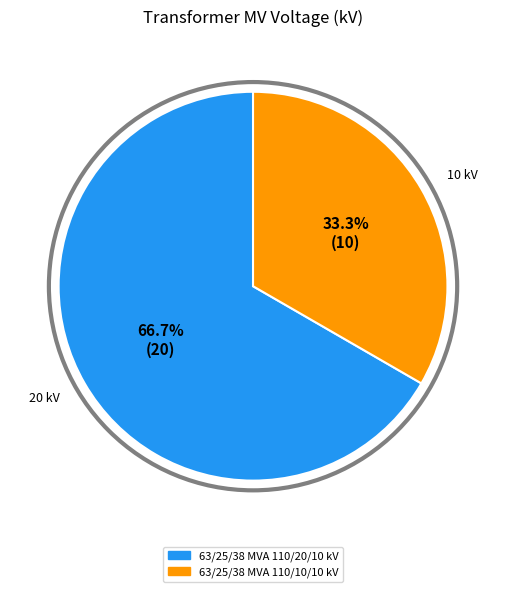

Between 63/25/38 MVA 110/20/10 kV and 63/25/38 MVA 110/10/10 kV, which is larger?

63/25/38 MVA 110/20/10 kV